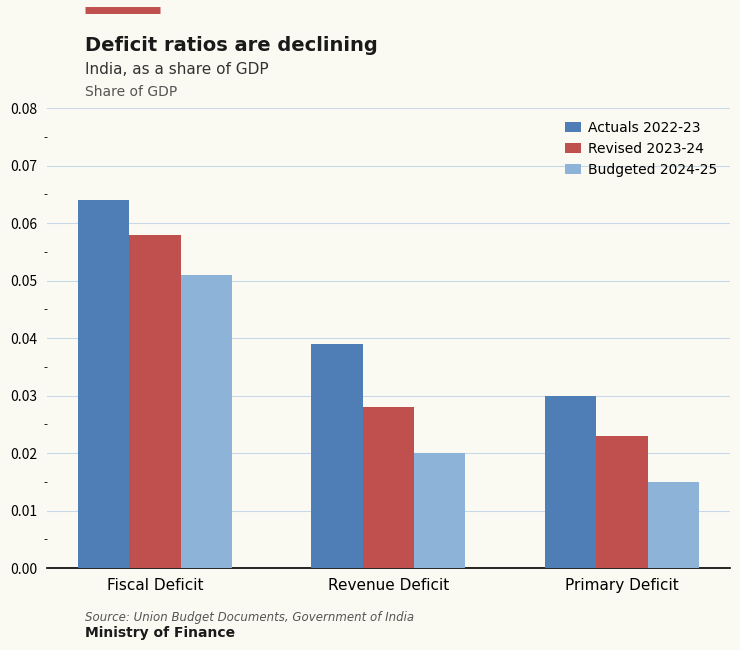

Which category has the highest value in the Revised 2023-24 series?

Fiscal Deficit